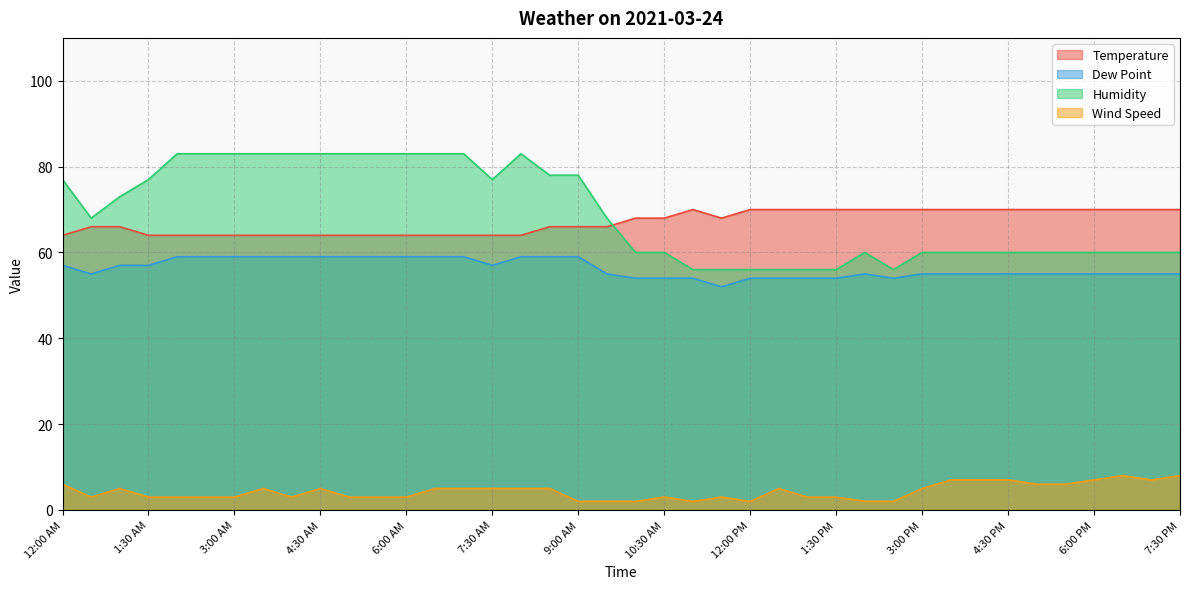

Read the Wind Speed value at 3:00 AM.

3